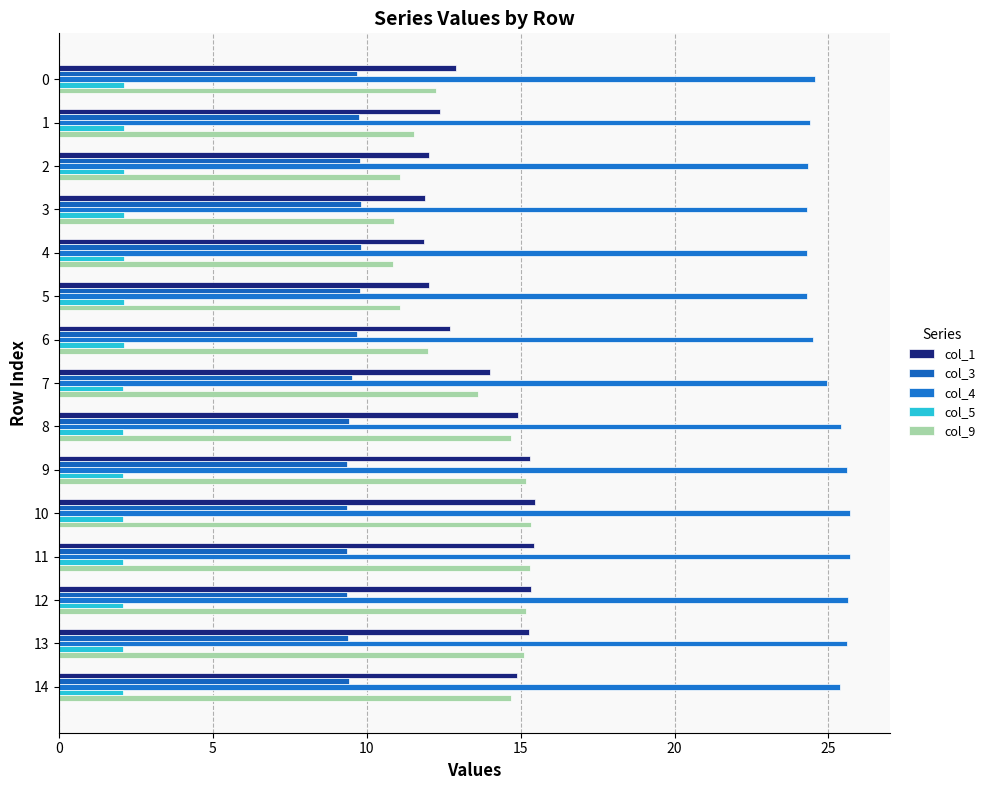

At which category is the sum across all series the highest?

10